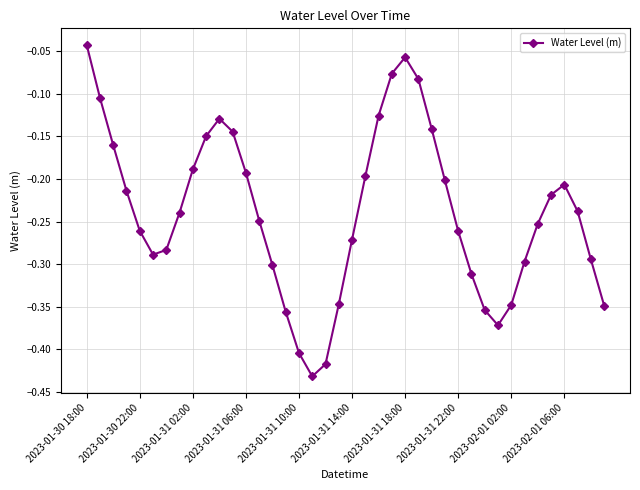

What is the difference between the second highest and minimum values?

0.4